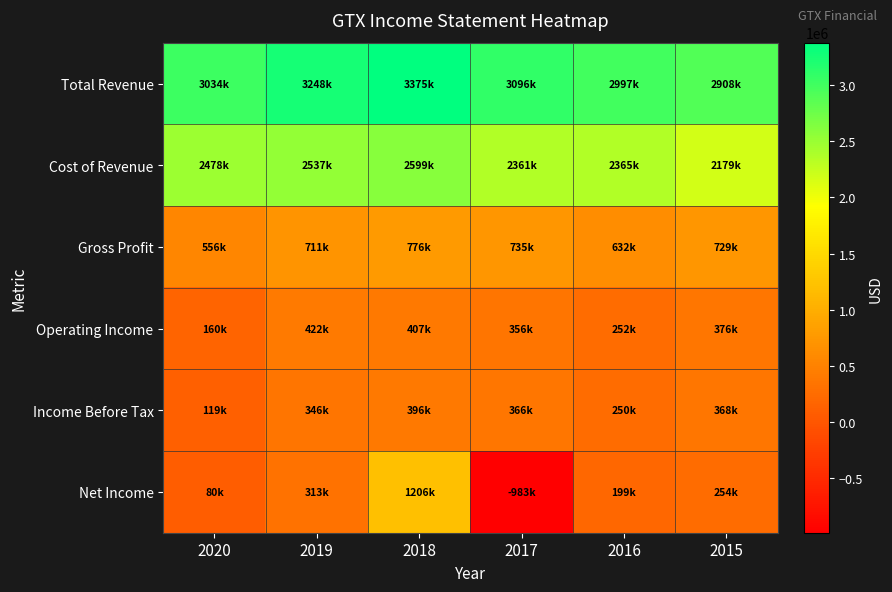

List the series in order of their peak value, lowest first.

Income Before Tax, Operating Income, Gross Profit, Net Income, Cost of Revenue, Total Revenue